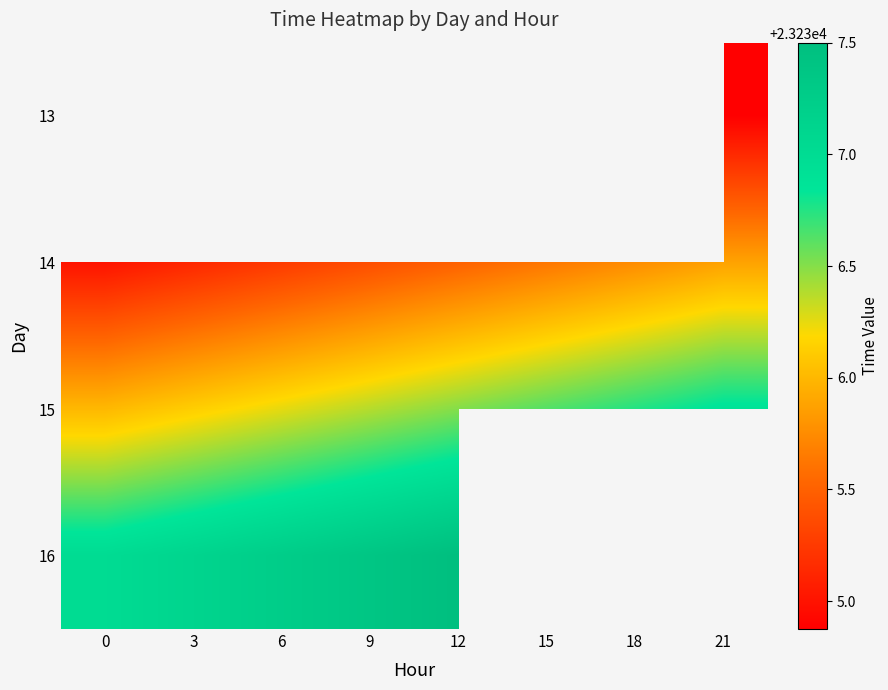

What is the maximum value for 15?

23236.9